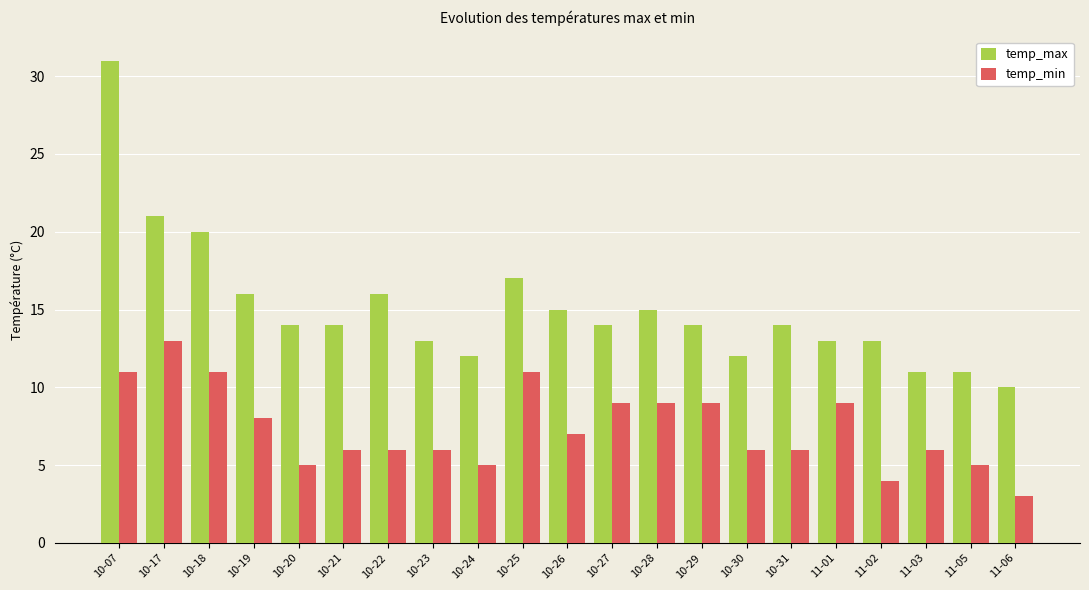

Are the bars grouped side by side (vs. stacked)?

Yes